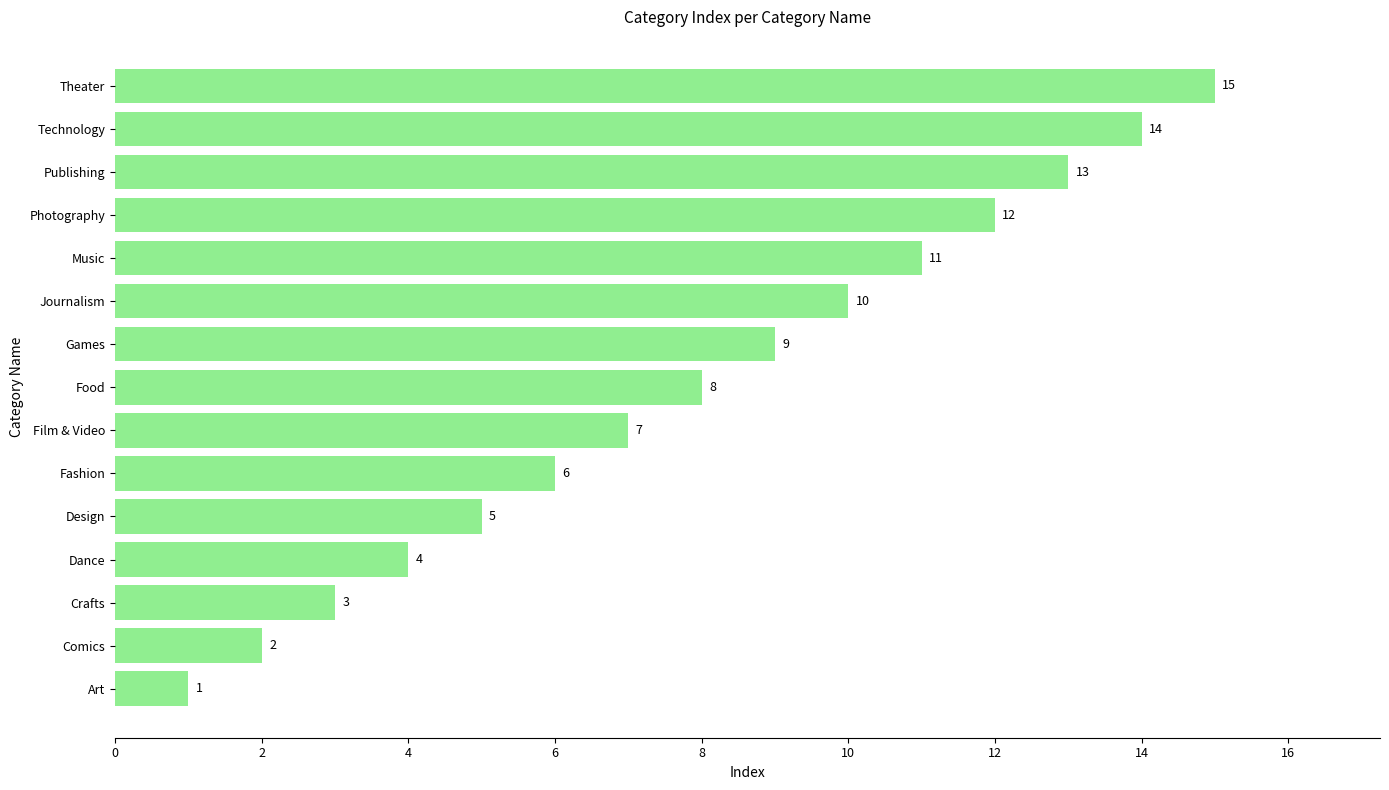

What is the difference between the maximum and second lowest values?

13